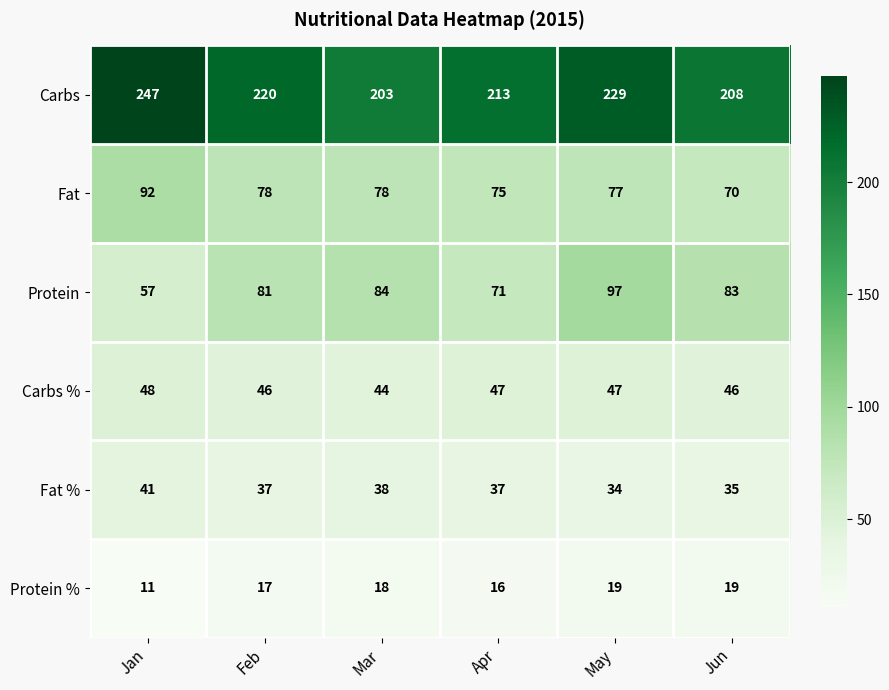

Rank the series by their maximum value, from highest to lowest.

Carbs, Protein, Fat, Carbs %, Fat %, Protein %